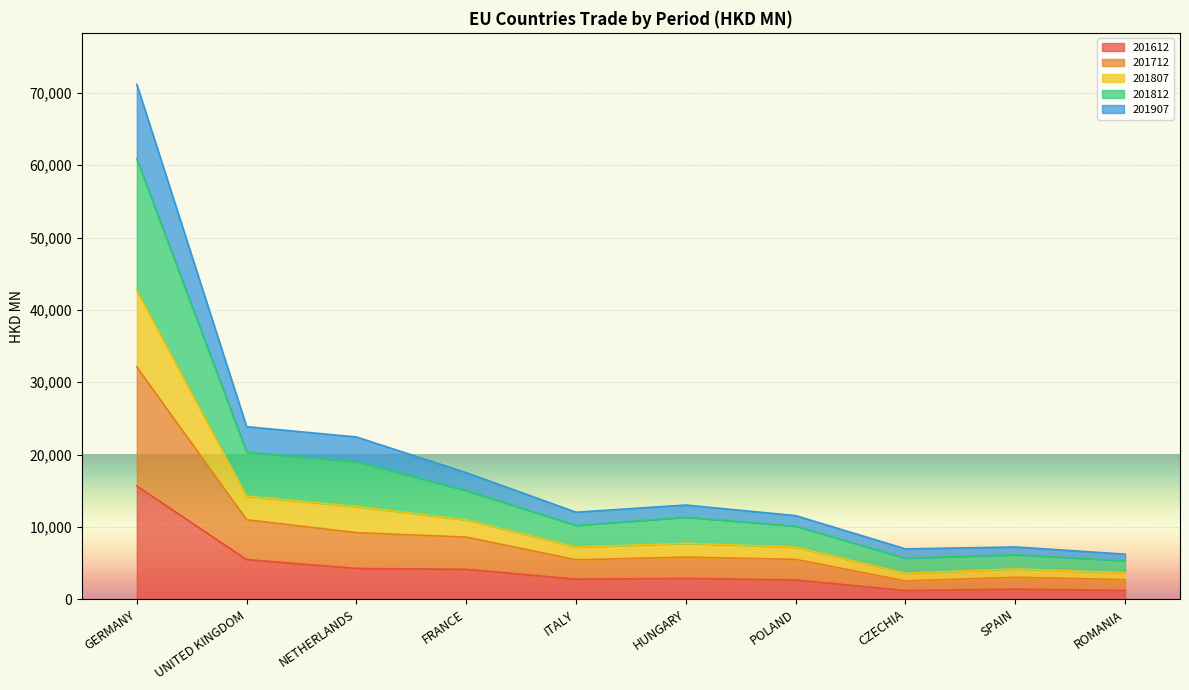

True or false: 201712 and 201812 intersect in this chart.

False